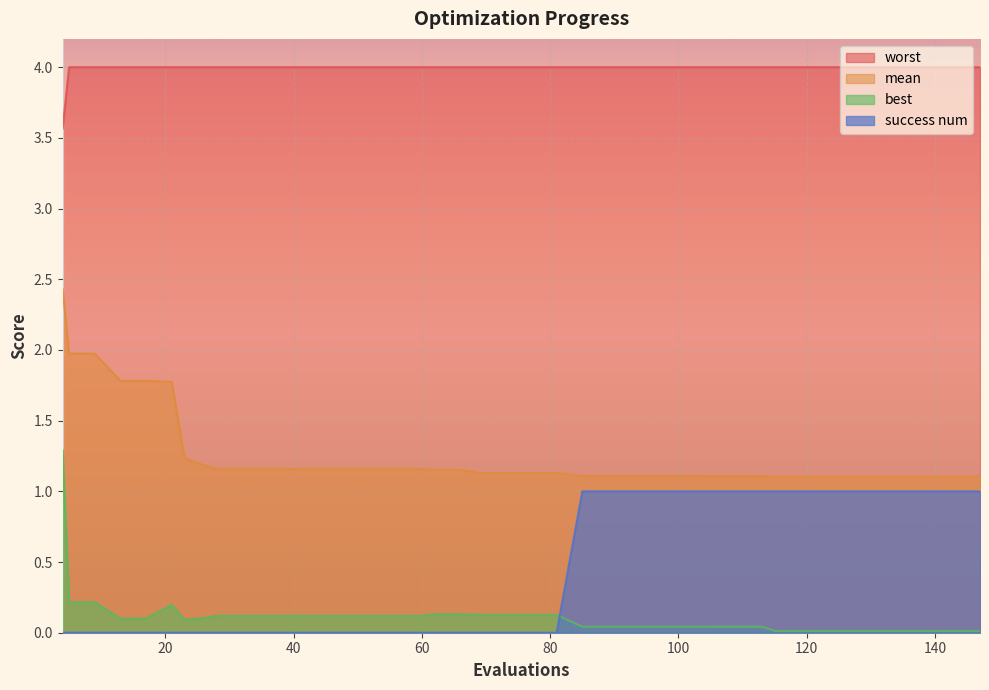

Rank the series by their maximum value, from highest to lowest.

worst, mean, best, success num